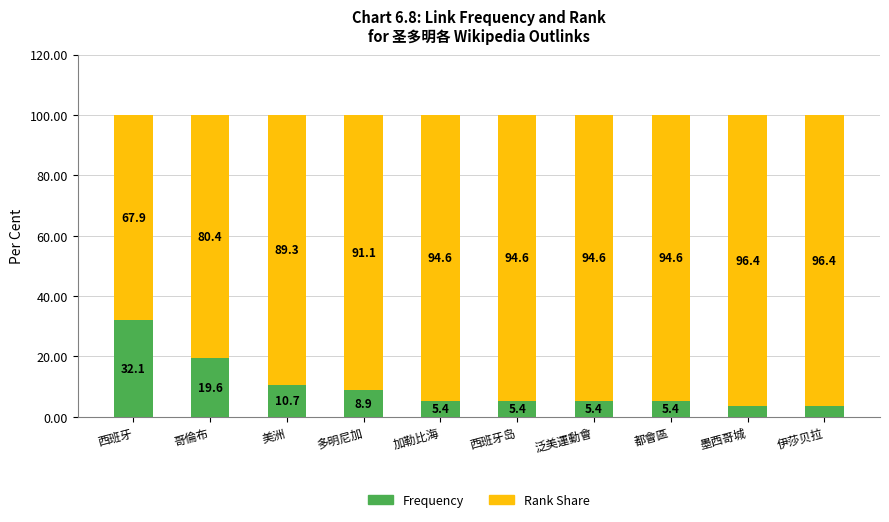

Reading left to right, list the values for the Frequency series.

32.1	19.6	10.7	8.9	5.4	5.4	5.4	5.4	3.6	3.6